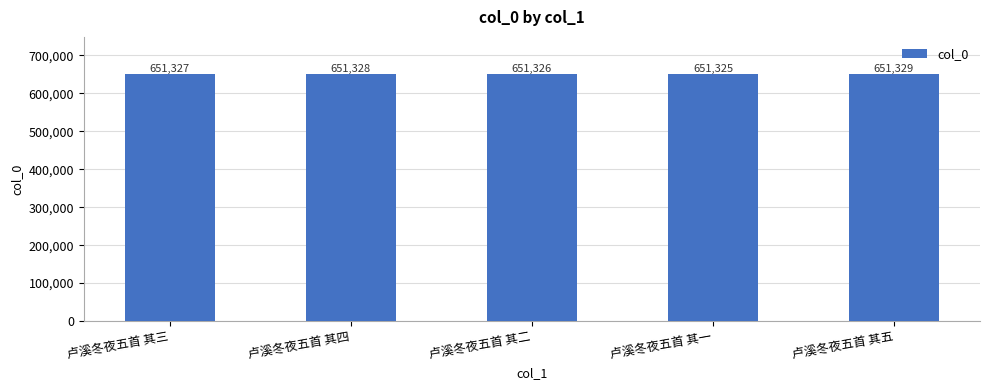

At which category does the chart reach its minimum across all series?

卢溪冬夜五首 其一